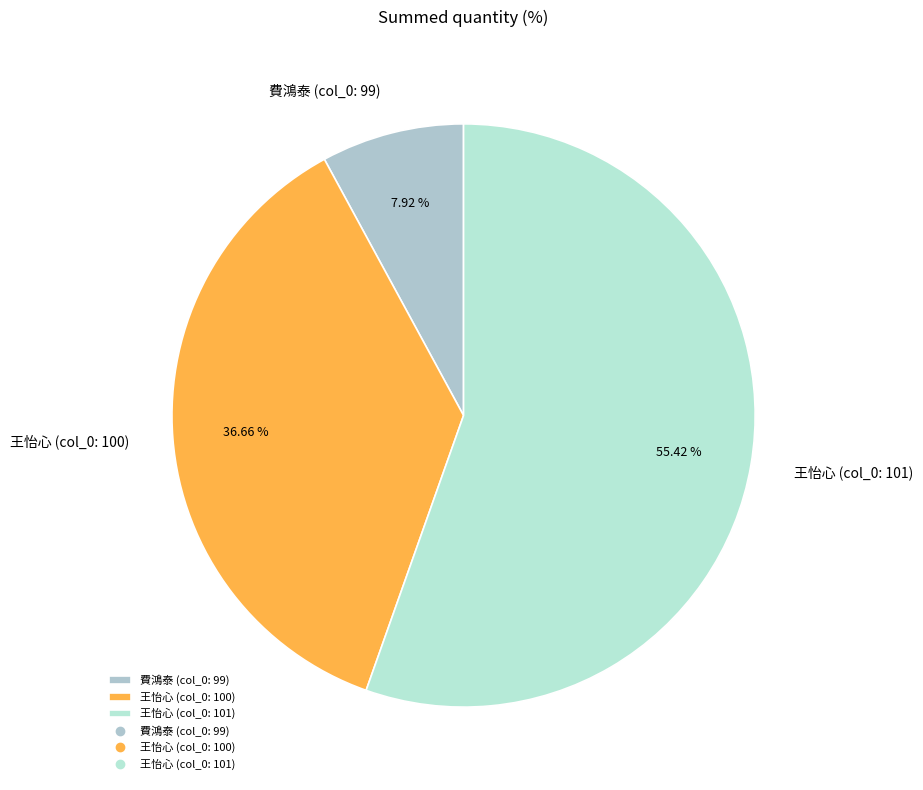

Is there any slice that represents more than half of the pie?

Yes